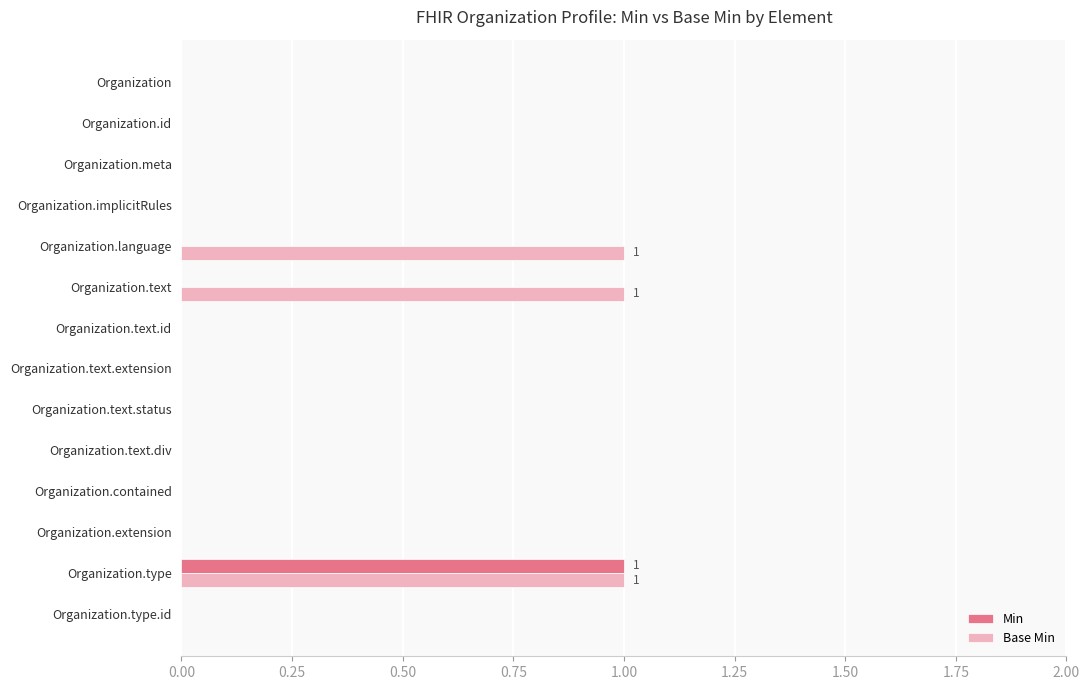

At which category is the sum across all series the highest?

Organization.type